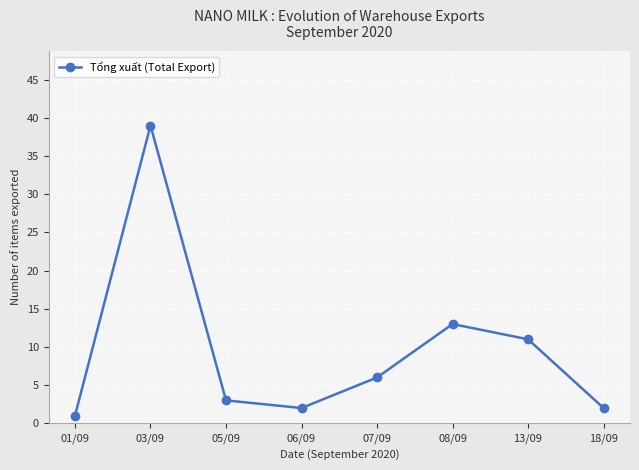

At which label is the value closest to 20?

08/09